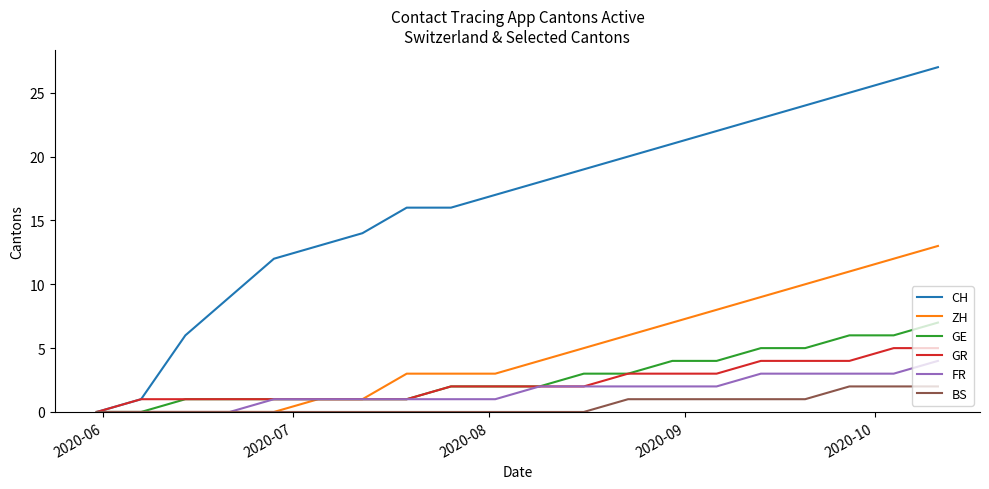

What are all the series names shown in the legend?

CH, ZH, GE, GR, FR, BS